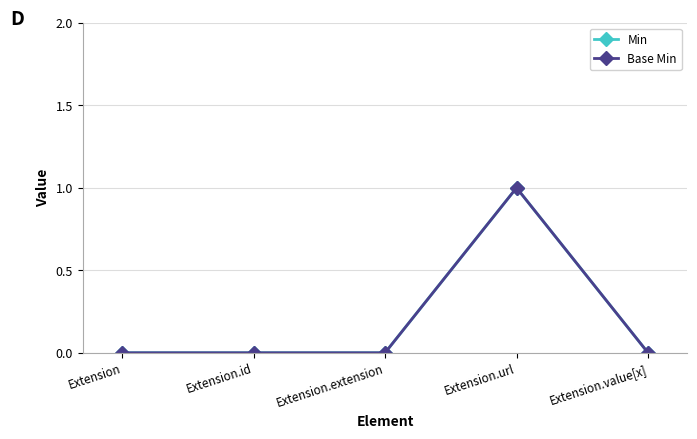

Which category has the highest value in the Min series?

Extension.url